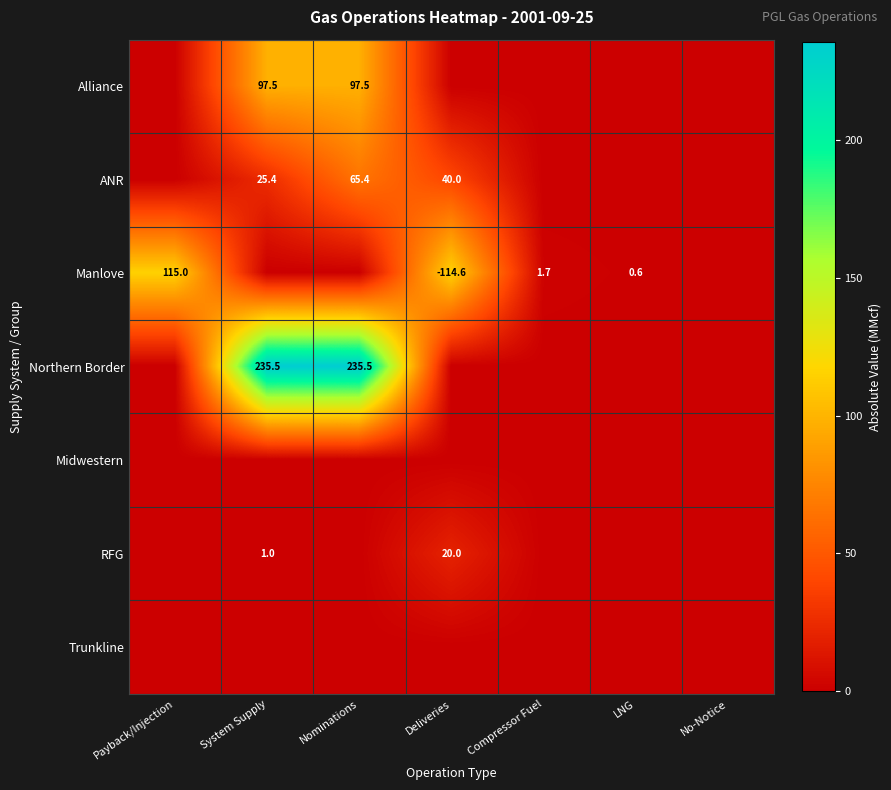

The value of ANR at Deliveries is 40.0. True or false?

True